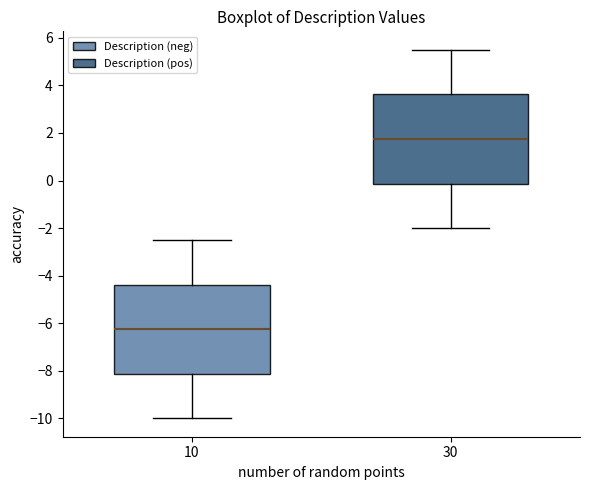

Reading left to right, read every box against the y-axis: the position of its median line, the range the box covers, and the ends of its whiskers. The values are not printed on the chart, so give them approximately, as read against the axis.

10: median -6.2, box -8.2 to -4.4, whiskers -10.0 to -2.4
30: median 1.8, box -0.2 to 3.6, whiskers -2.0 to 5.6